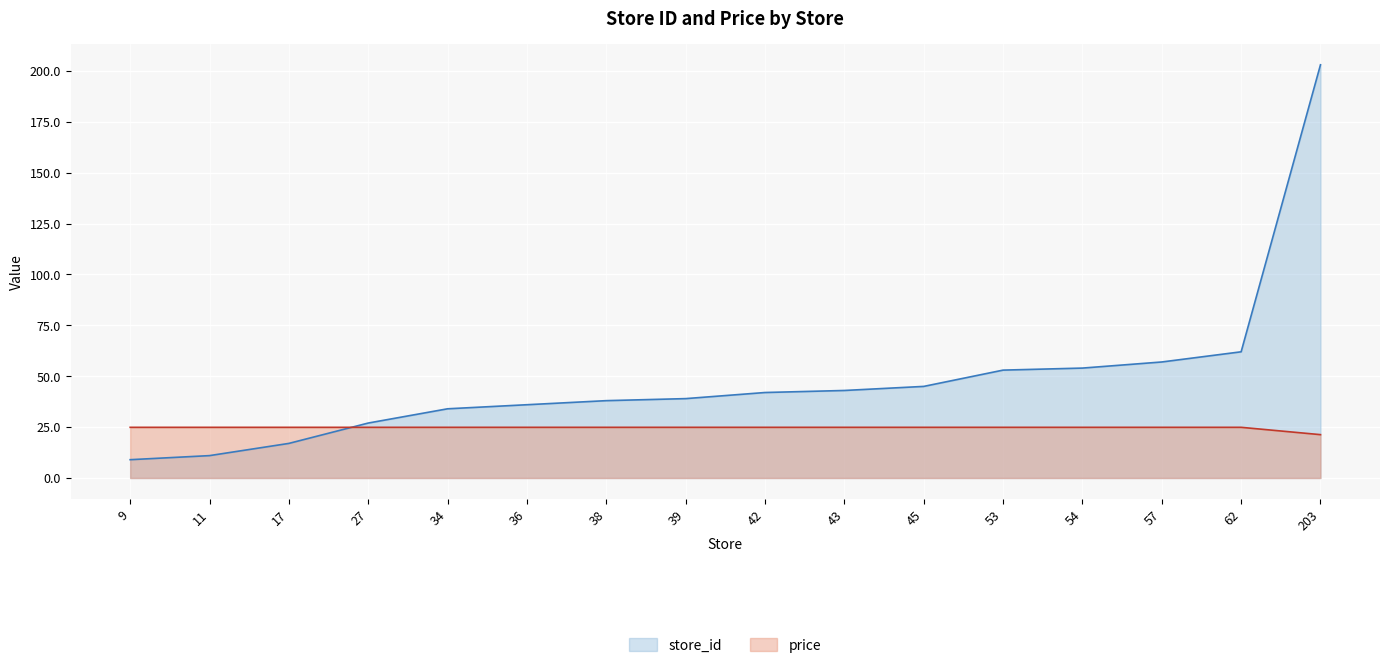

Where do price and store_id first cross each other?

17 and 27